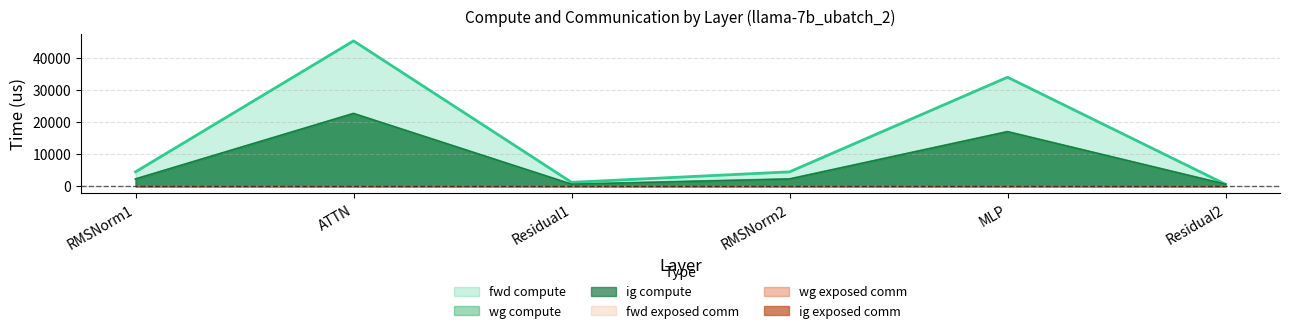

The fwd compute series shows 45210.9 at ATTN. True or false?

True